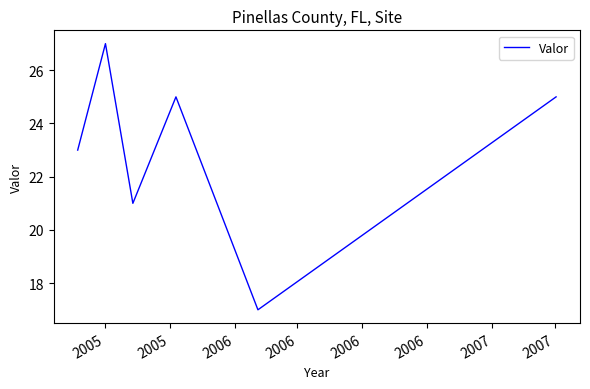

How many interior local valleys (lower than both neighbors) does the data have?

2